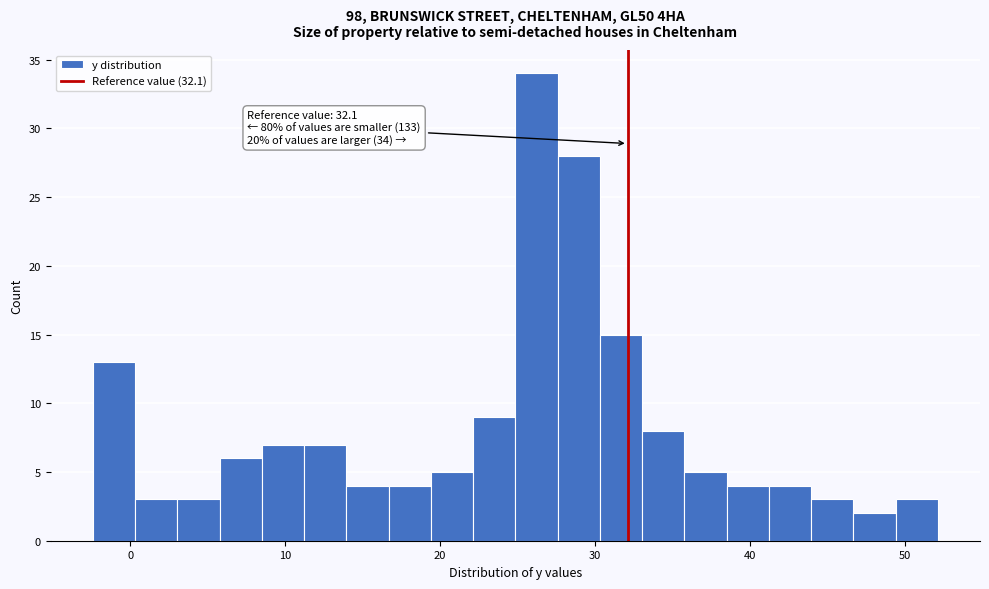

Around what value on the x-axis is the tallest bar? Give the approximate position of its centre, as read against the axis.

26